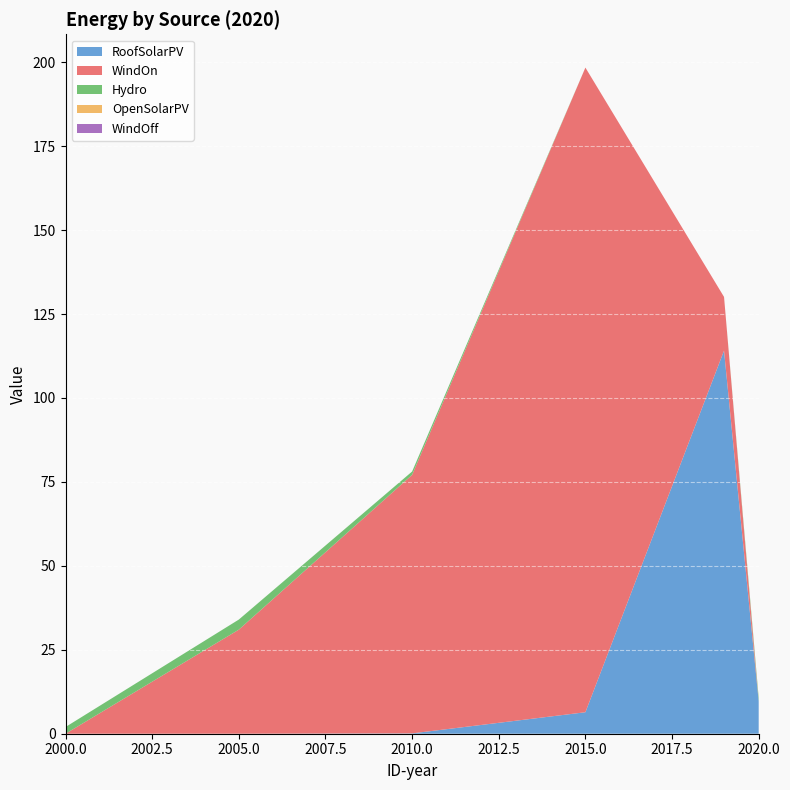

Reading left to right, transcribe all the data shown in this chart.

RoofSolarPV: 2000=0.0	2005=0.0	2010=0.1	2015=6.4	2019=114.1	2020=9.7
WindOn: 2000=0.0	2005=31.0	2010=77.0	2015=192.0	2019=16.0	2020=0.0
Hydro: 2000=2.0	2005=3.0	2010=1.0	2015=0.0	2019=0.0	2020=1.0
OpenSolarPV: 2000=0.0	2005=0.0	2010=0.0	2015=0.0	2019=0.0	2020=0.0
WindOff: 2000=0.0	2005=0.0	2010=0.0	2015=0.0	2019=0.0	2020=0.0